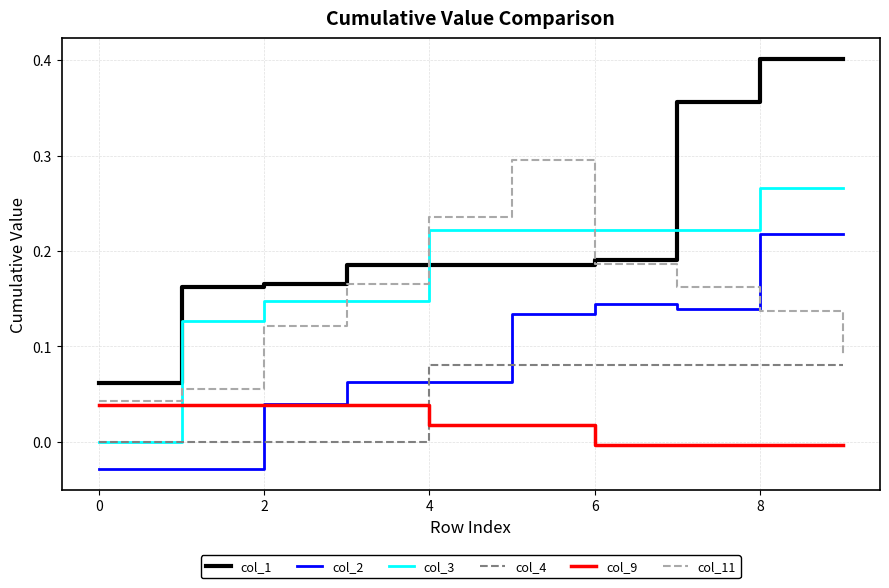

List the series in order of their peak value, lowest first.

col_9, col_4, col_2, col_3, col_11, col_1